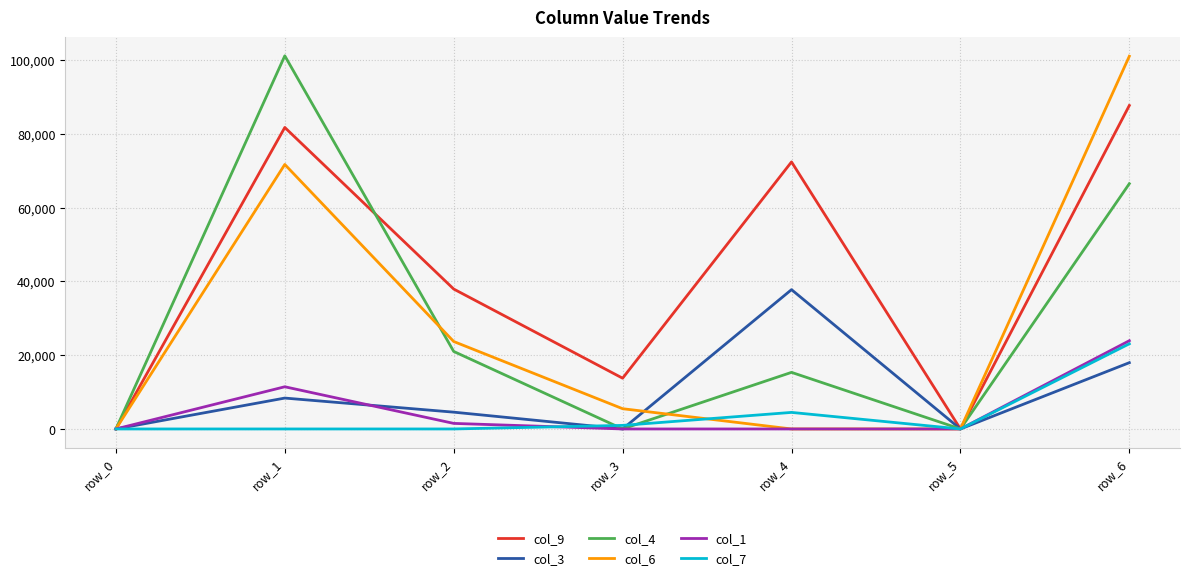

The value of col_3 at row_5 is 0. True or false?

True